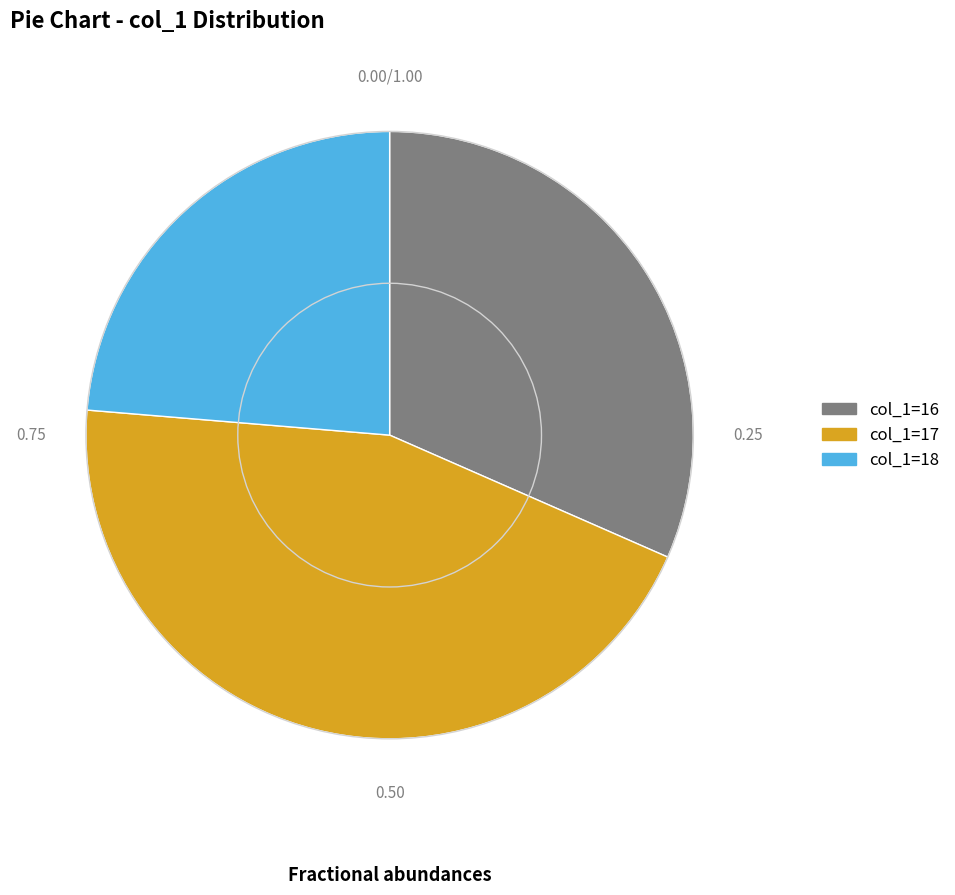

Is there any slice that represents more than half of the pie?

No